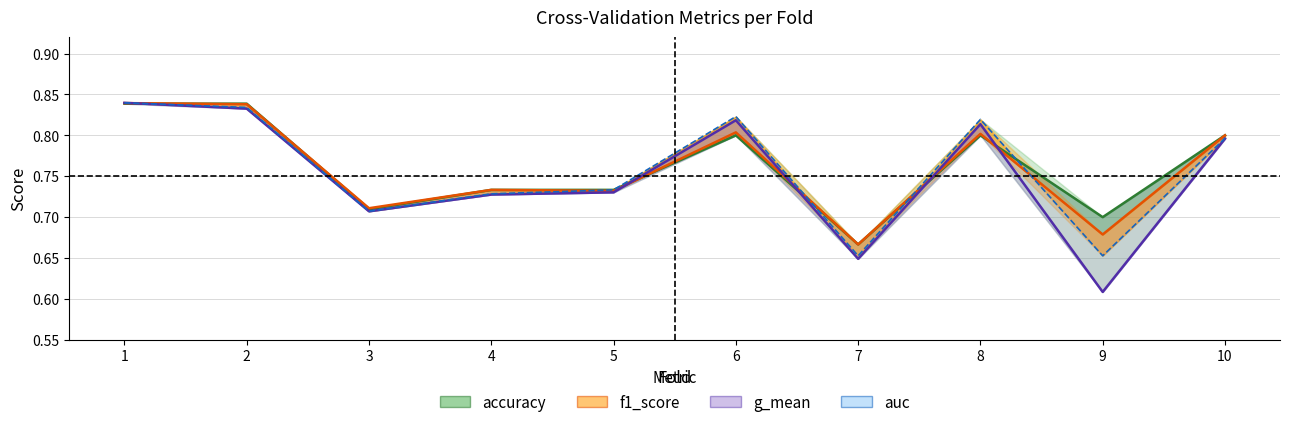

List the series in order of their overall mean, lowest first.

g_mean, auc, f1_score, accuracy